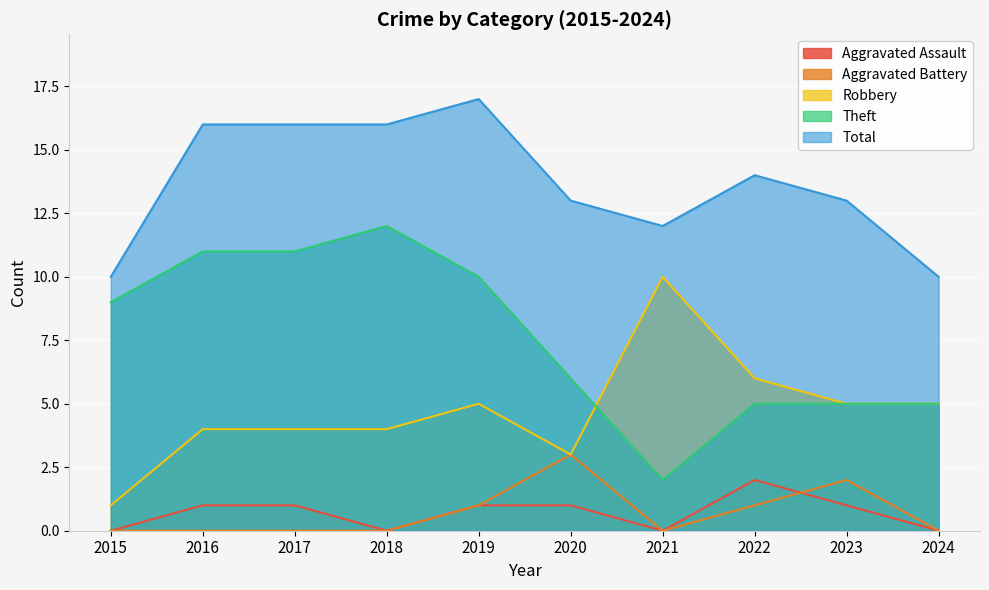

List the series in order of their peak value, highest first.

Total, Theft, Robbery, Aggravated Battery, Aggravated Assault